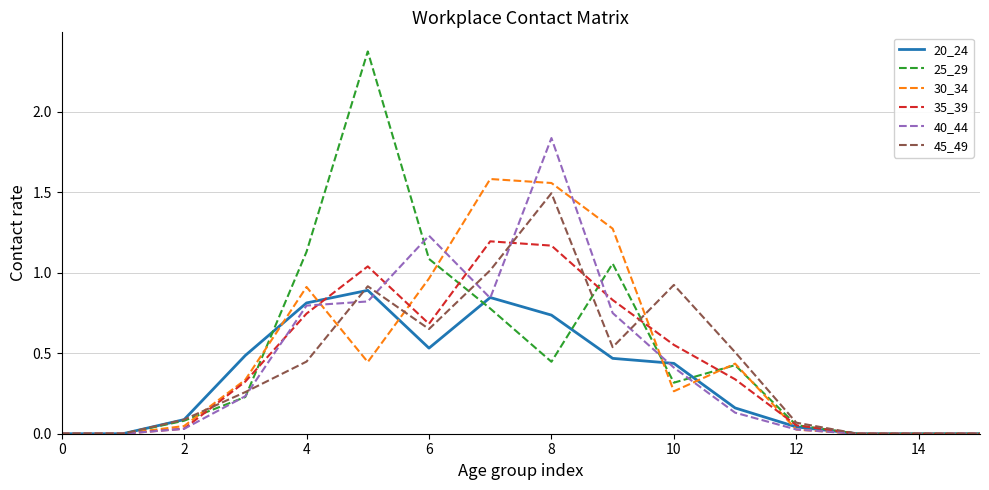

Which series has the largest range (max minus min)?

25_29